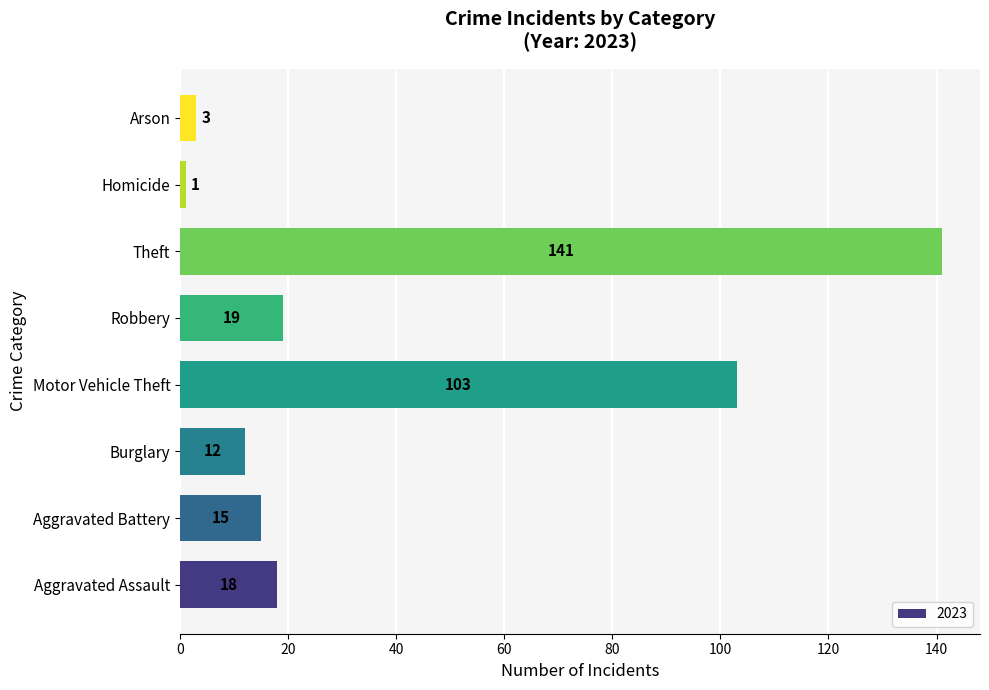

The value at Burglary is 6. True or false?

False